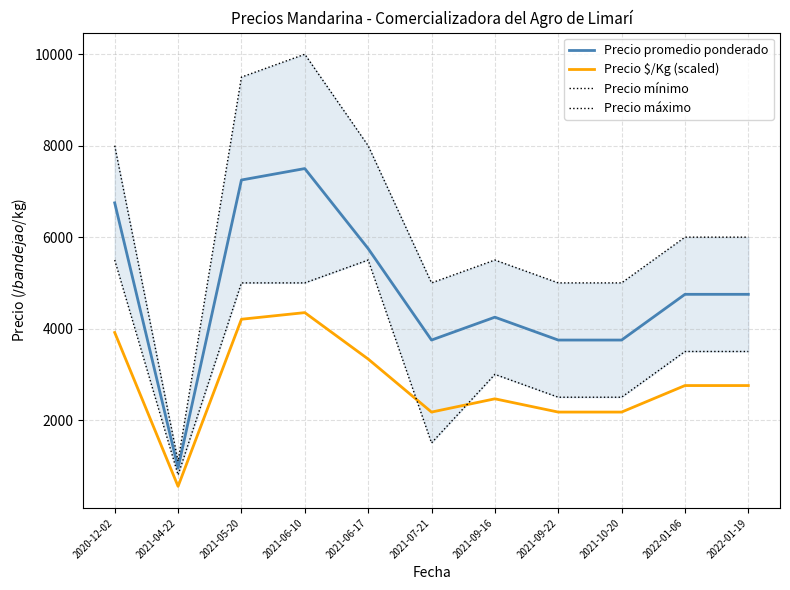

What is the total value across all series at 2021-09-16?

15215.0